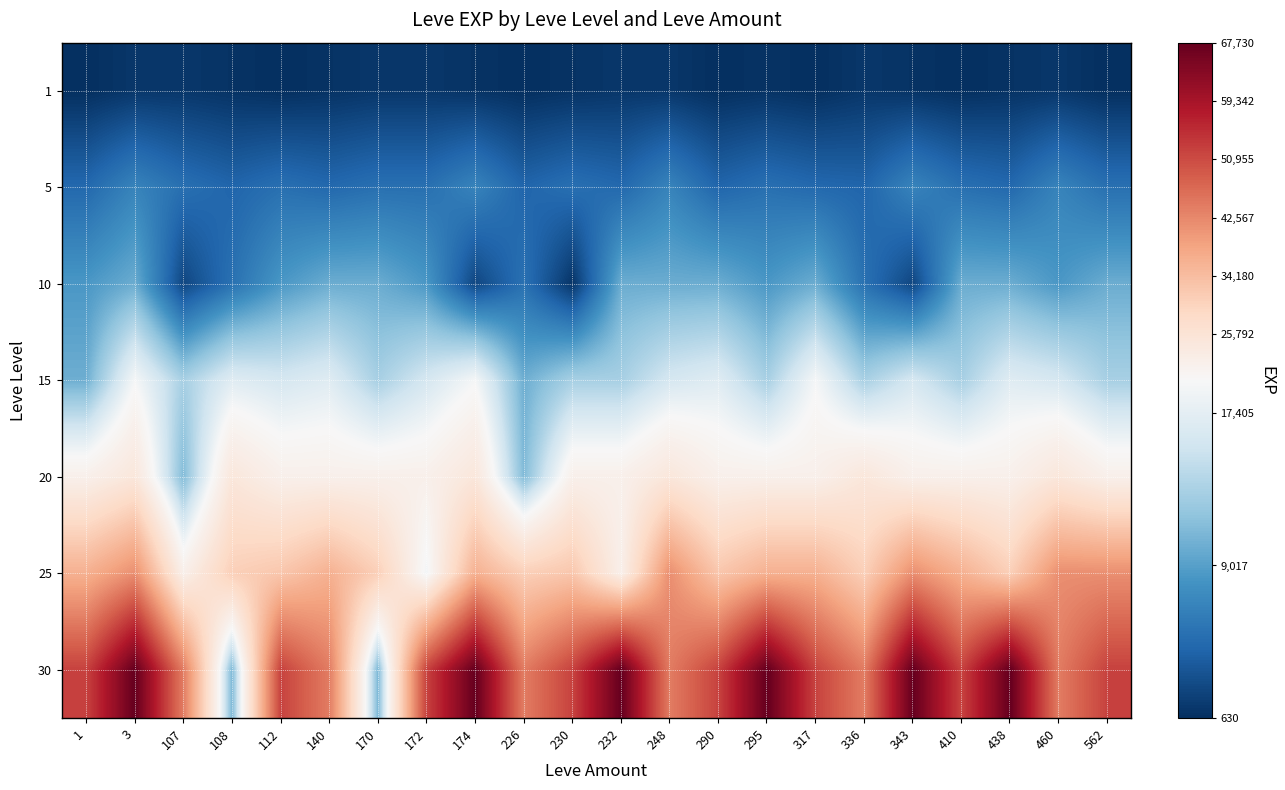

What is the spread (max minus min) of values at 295?

66830